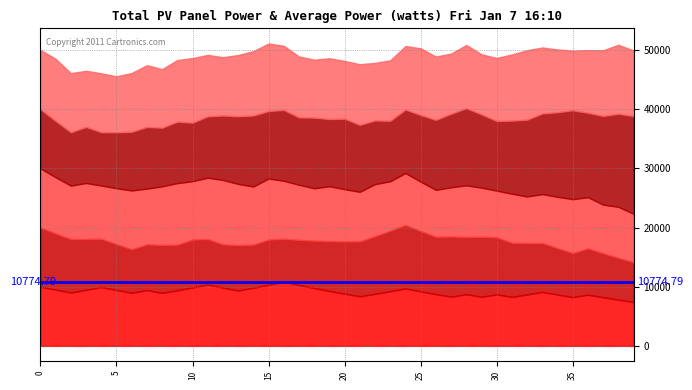

Does the chart have visible grid lines?

Yes